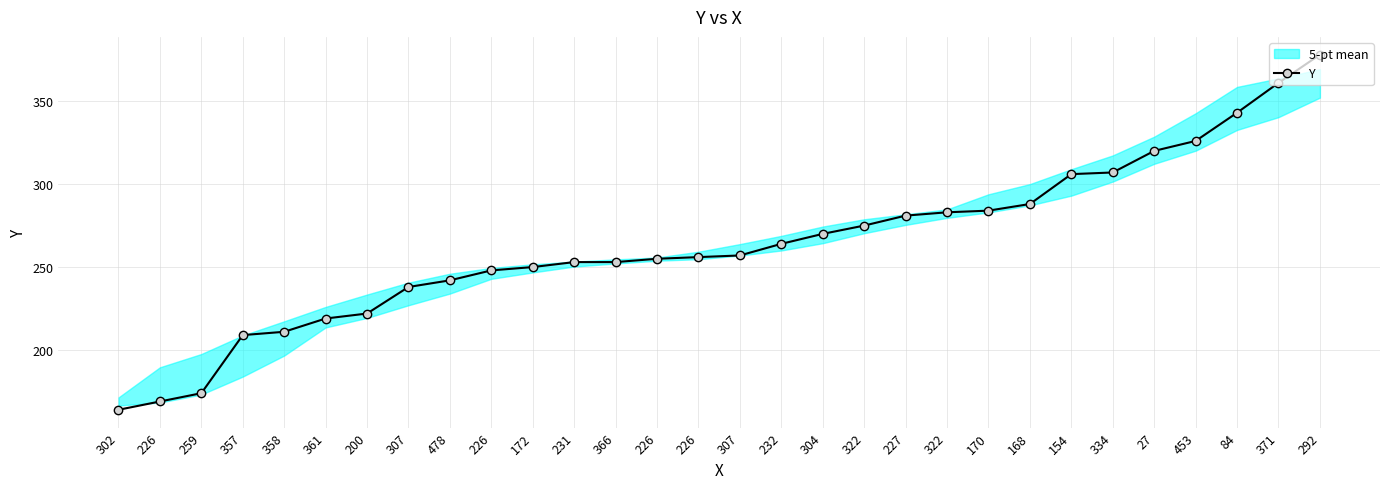

What is the label of the 25th point from the left?

334